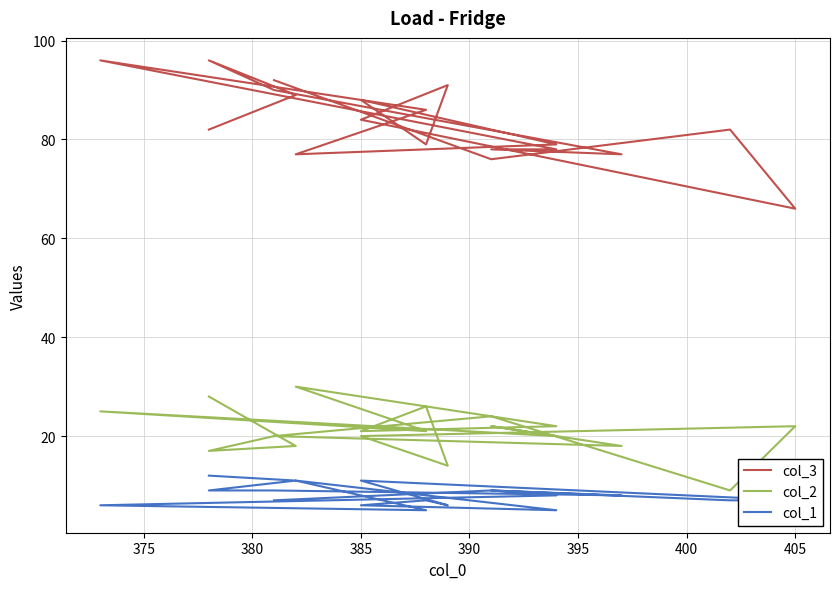

How many distinct data groups are displayed?

3